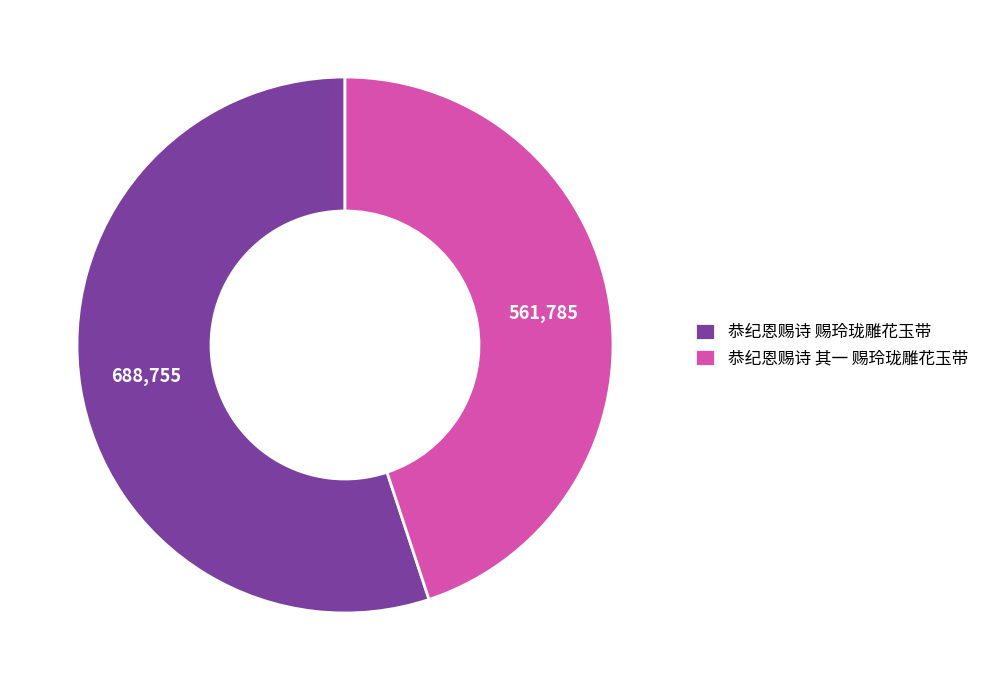

Rank the categories by value from highest to lowest.

恭纪恩赐诗 赐玲珑雕花玉带, 恭纪恩赐诗 其一 赐玲珑雕花玉带